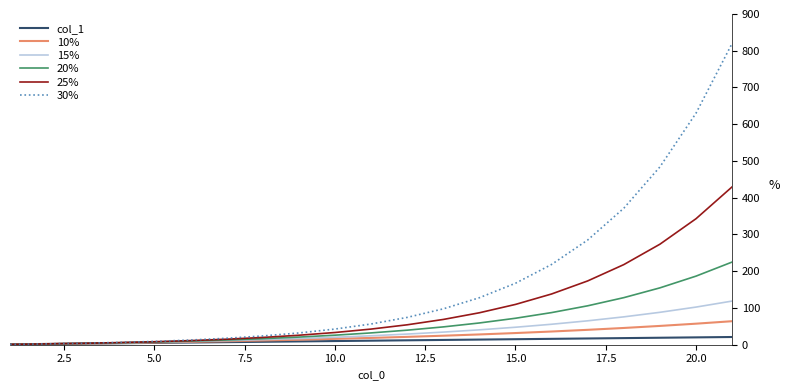

List the series in order of their peak value, lowest first.

col_1, 10%, 15%, 20%, 25%, 30%